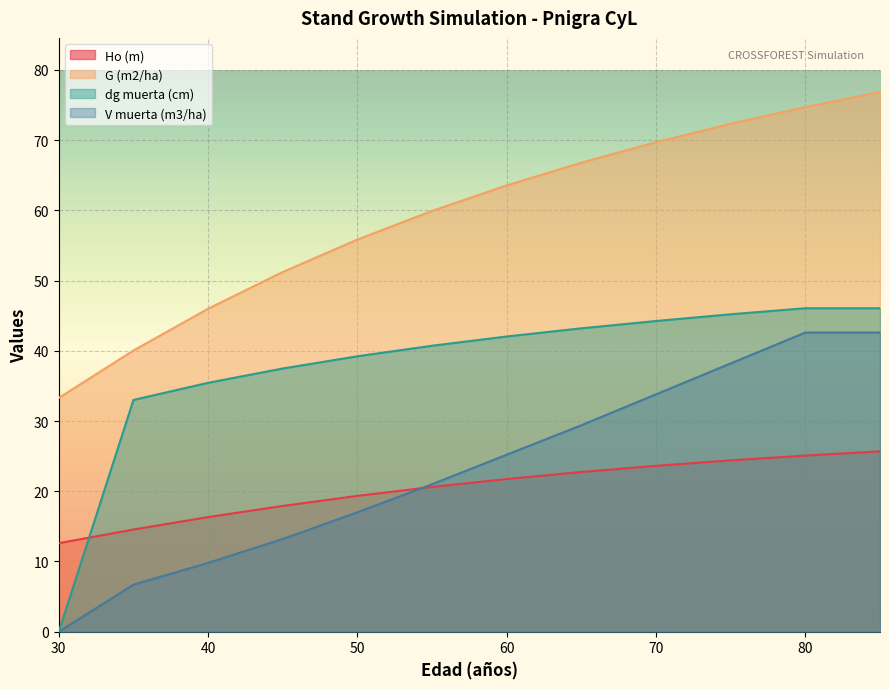

What is the minimum value for G (m2/ha)?

33.3